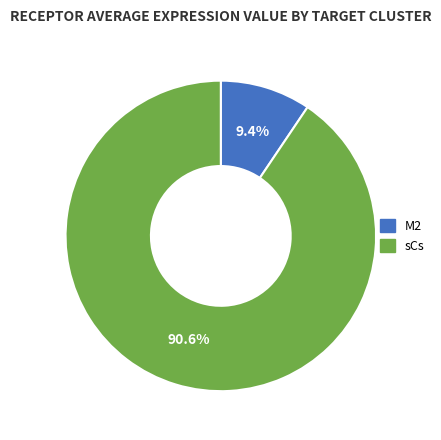

Which category has the smallest portion of the pie?

M2